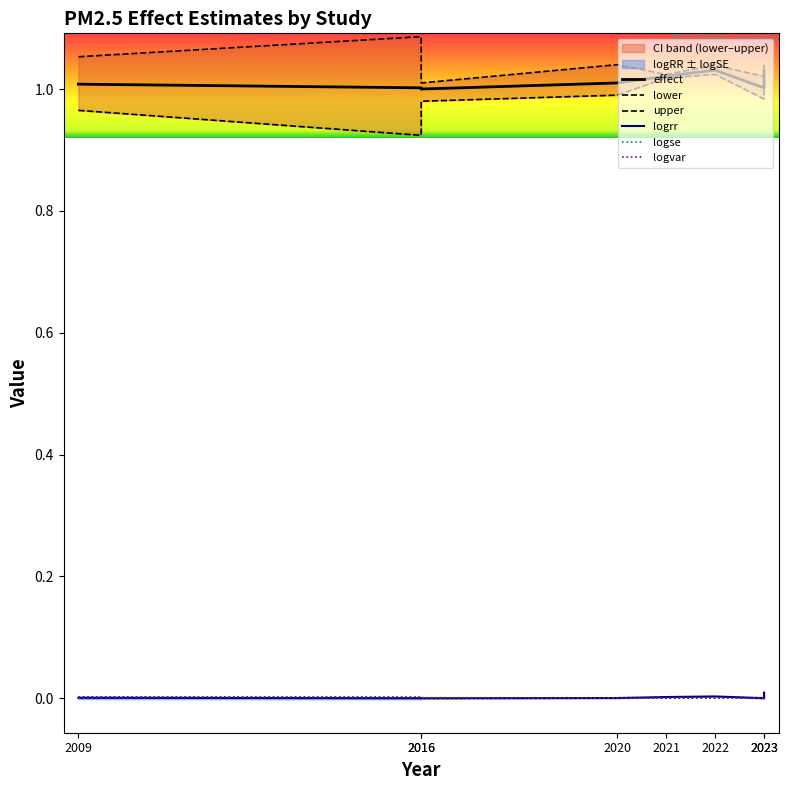

True or false: logrr and effect intersect in this chart.

False